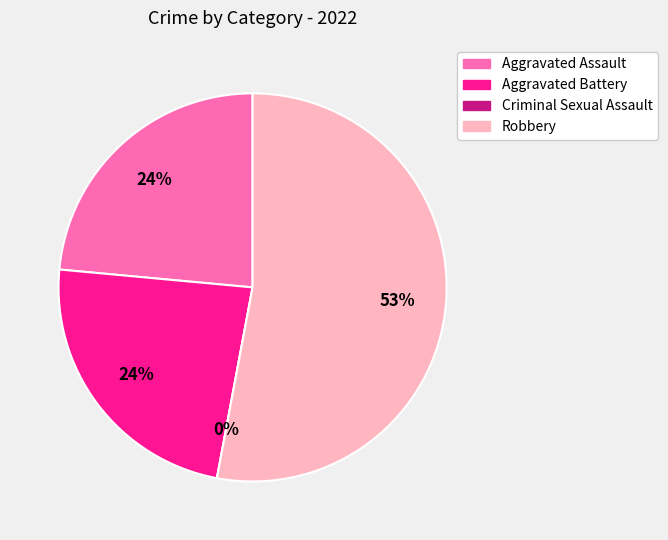

How many slices are in this pie chart?

4